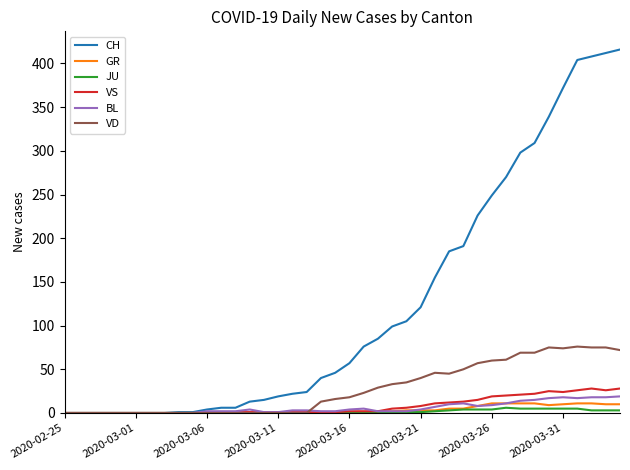

What are all the series names shown in the legend?

CH, GR, JU, VS, BL, VD